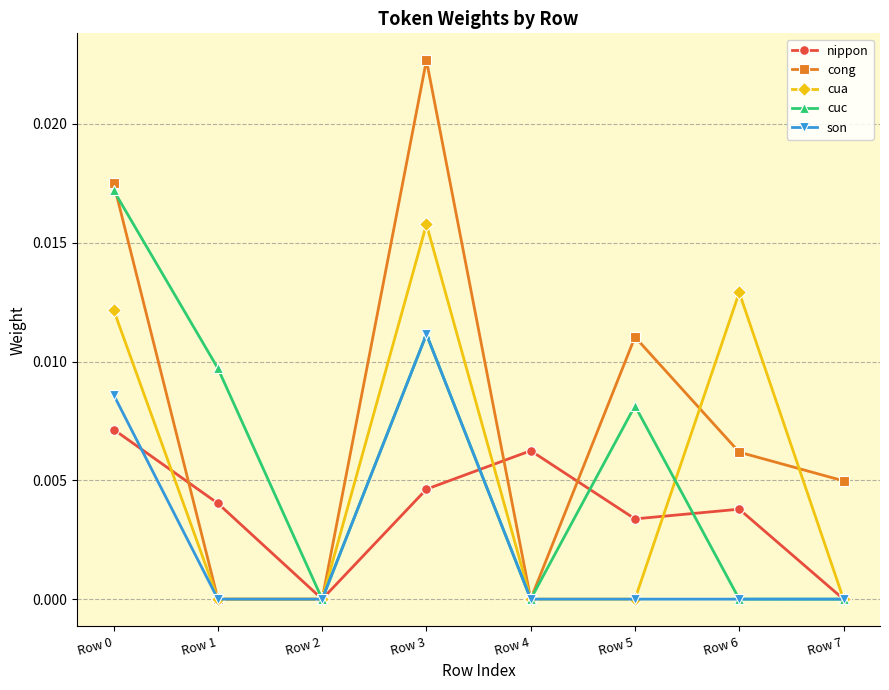

Which series has the largest range (max minus min)?

cong